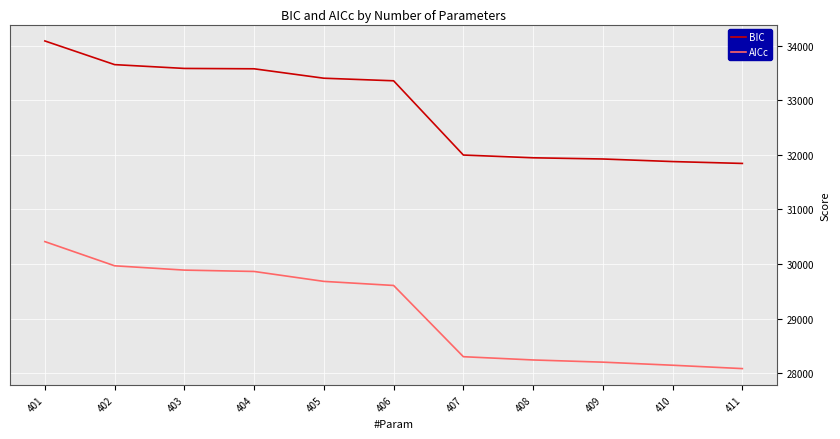

The value of BIC at 403 is 33582.9. True or false?

True